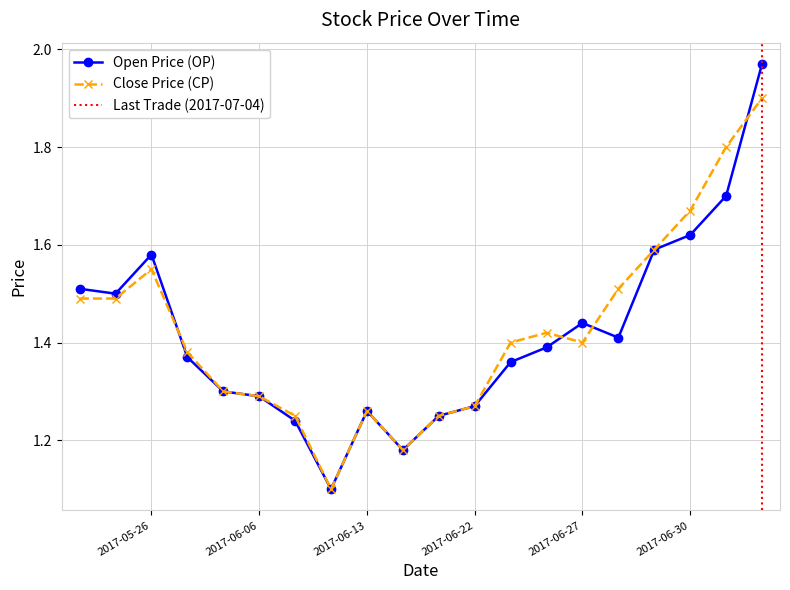

What is the difference between the maximum and minimum values in the OP series?

0.9